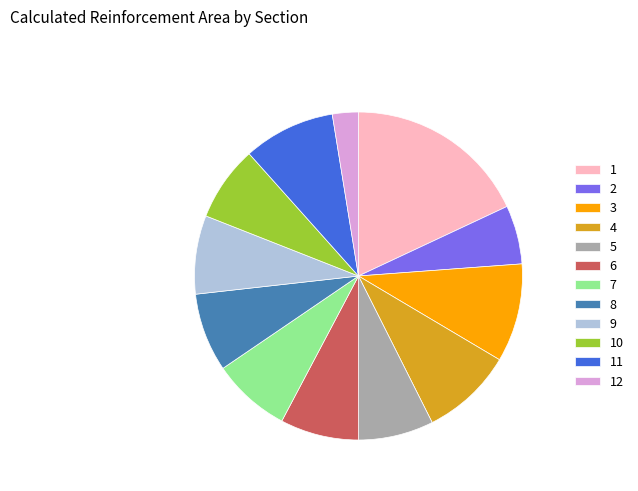

Combined, do 7 and 6 account for over 50%?

No